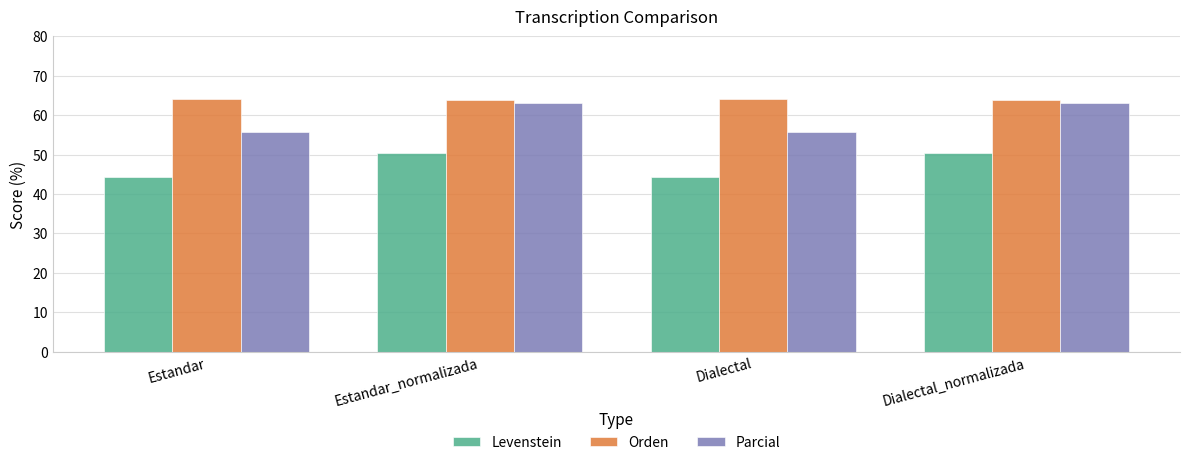

What is the sum of all Parcial values?

237.7